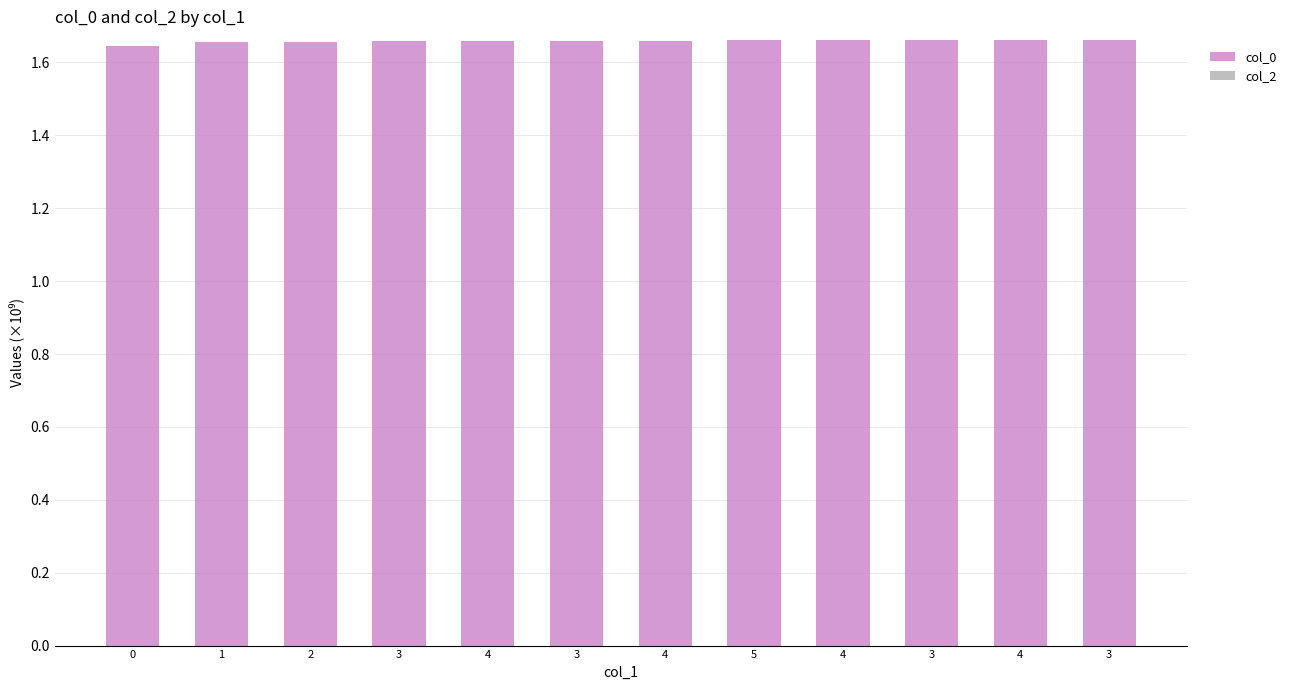

What is the label of the 9th bar from the right?

3